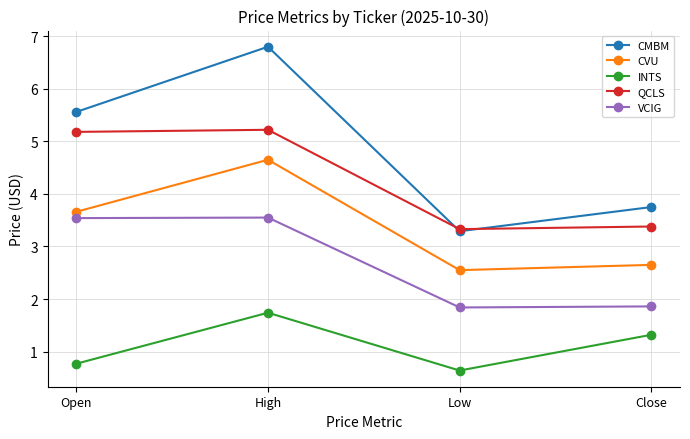

What is the sum of all QCLS values?

17.1